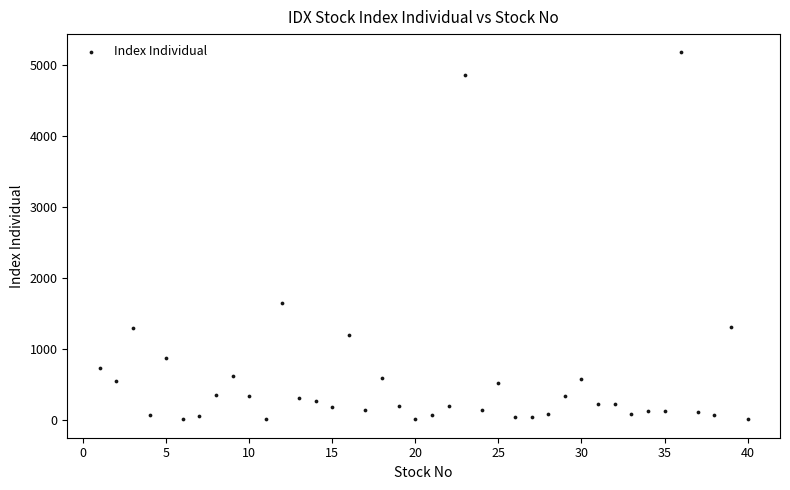

What Y value in the scatter plot is closest to 2597?

1655.0